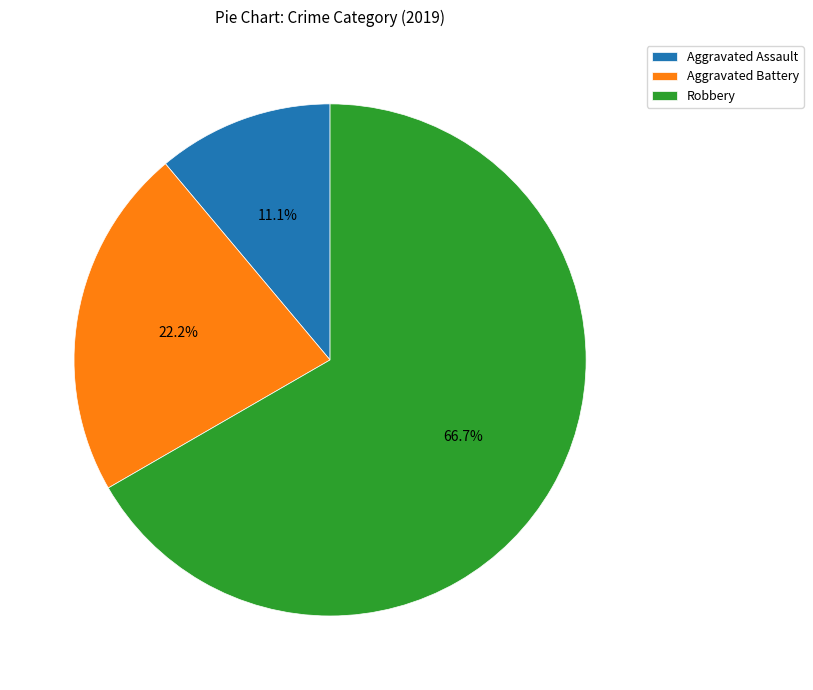

Which slice represents more than half of the pie?

Robbery